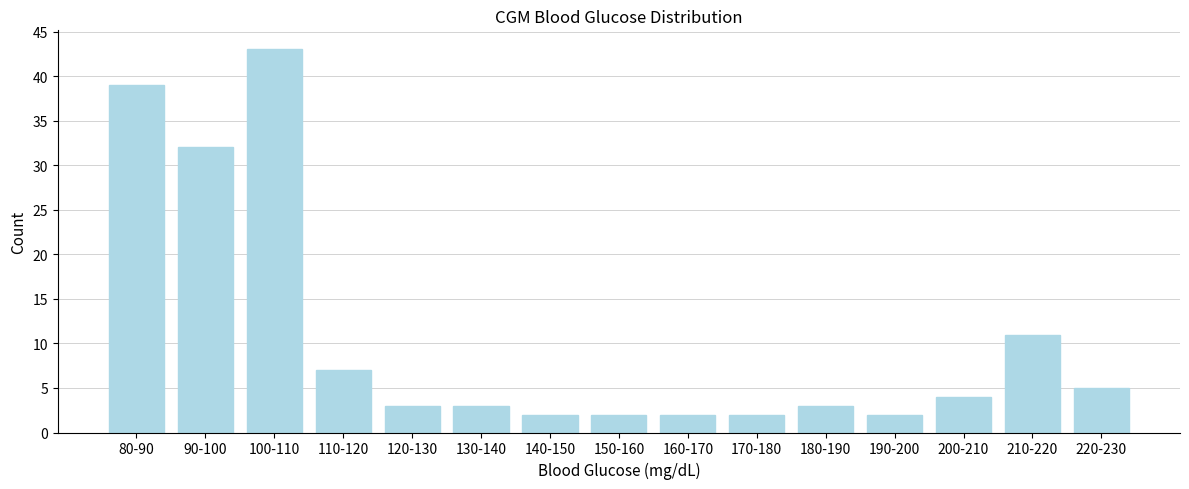

Reading left to right, list all the values displayed in this chart.

39	32	43	7	3	3	2	2	2	2	3	2	4	11	5